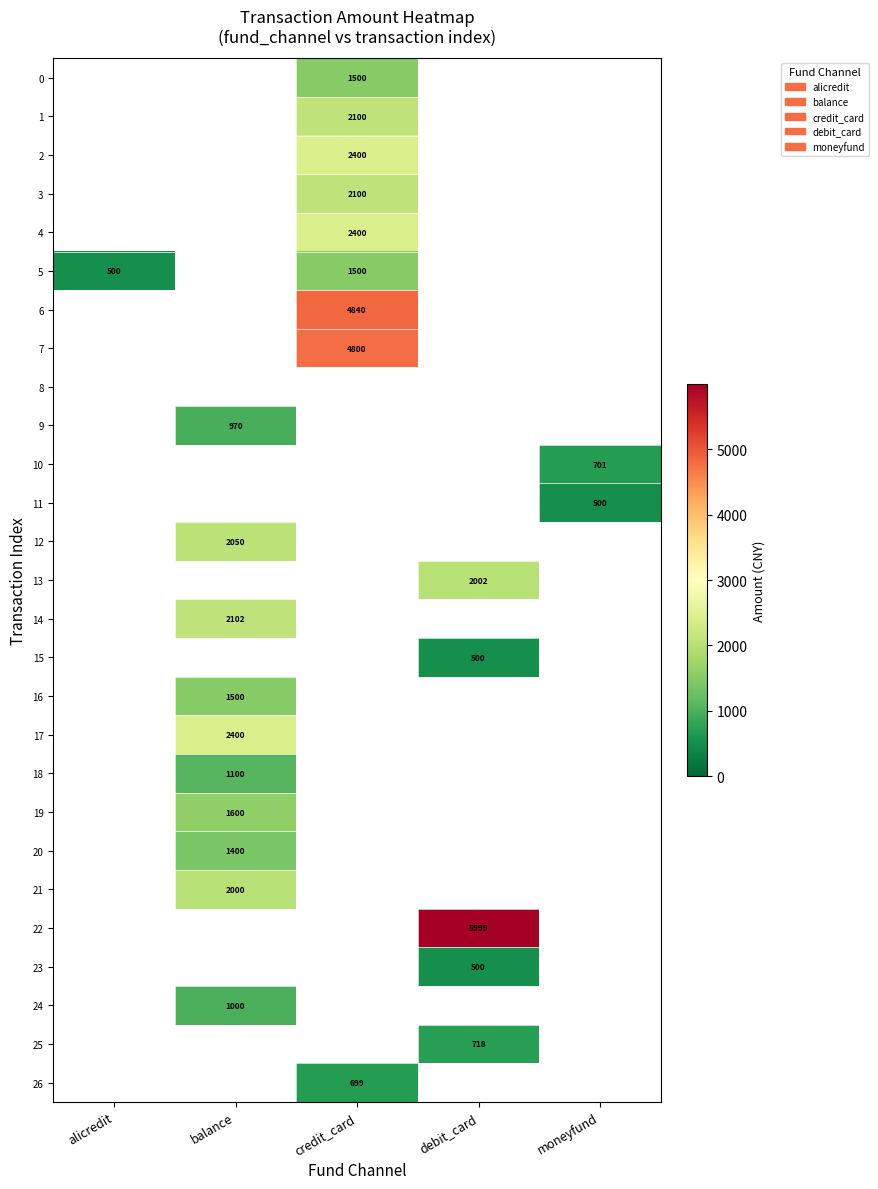

Is it true that 10 equals 701 at moneyfund?

True